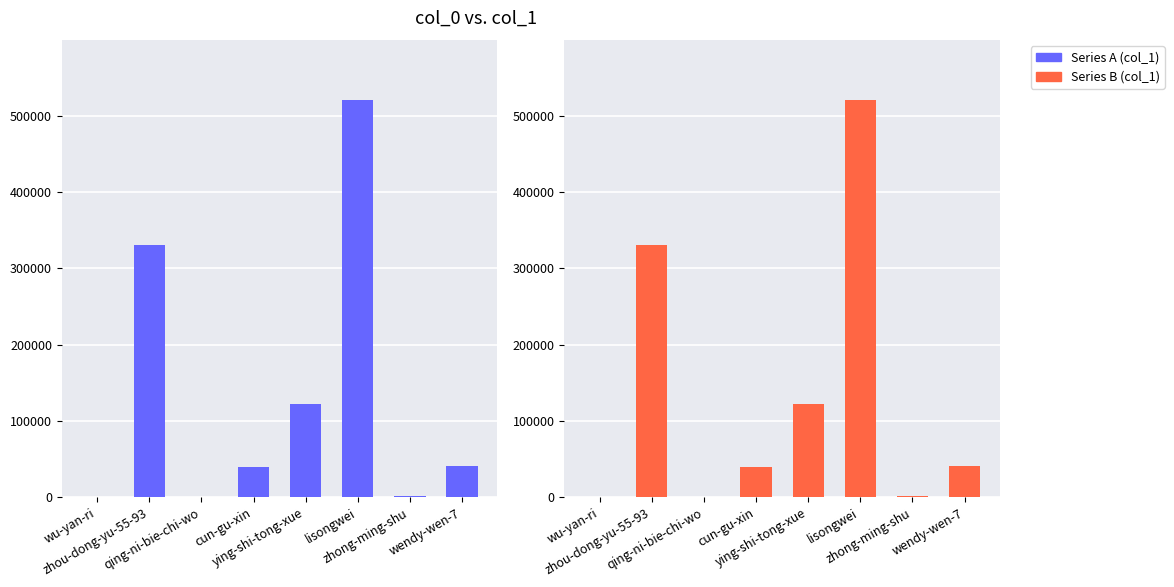

True or false: col_1 (Series B) has a value of 396 at qing-ni-bie-chi-wo.

True